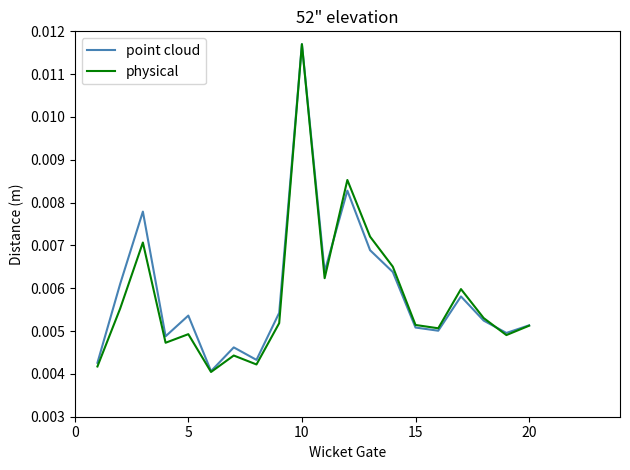

Which series has the widest spread of values?

physical